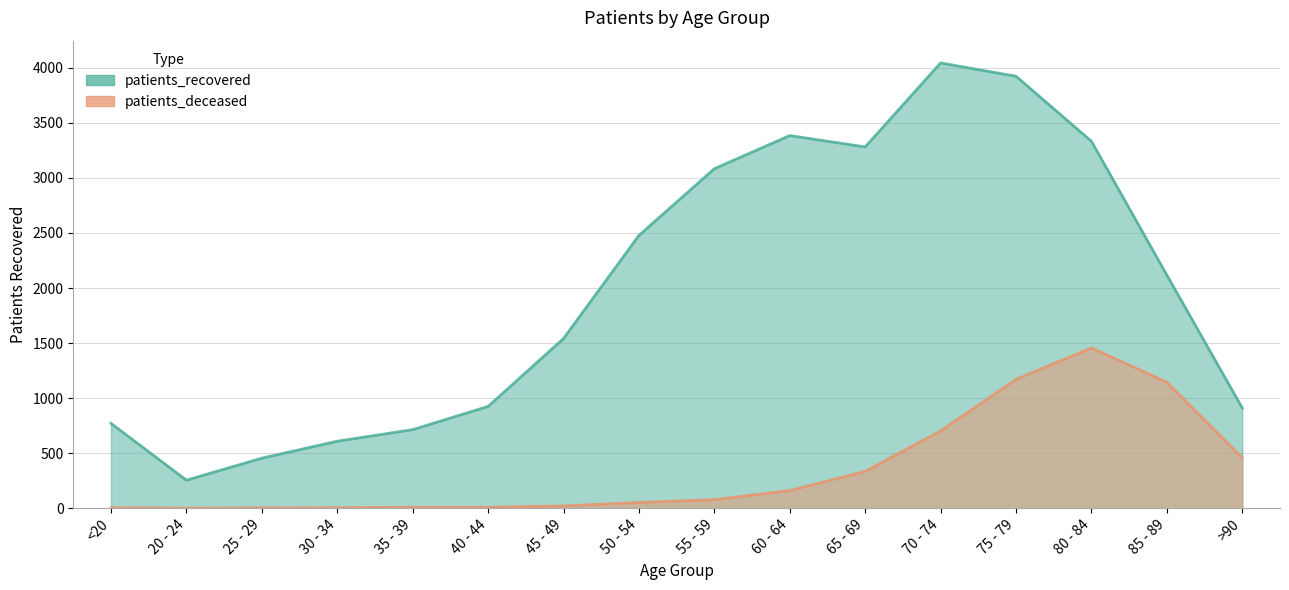

What is the approximate value of patients_deceased at 85 - 89, to the nearest 50?

1150